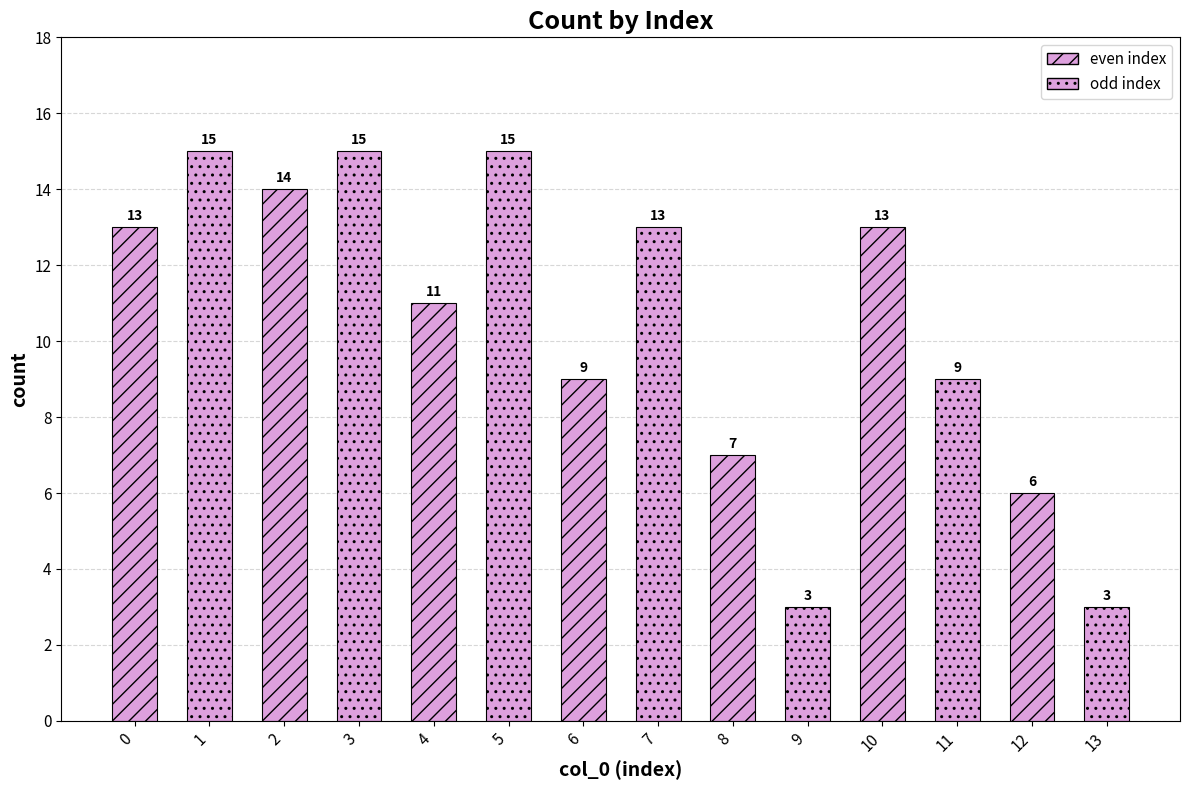

Reading left to right, extract all data points from this chart.

0=13	1=15	2=14	3=15	4=11	5=15	6=9	7=13	8=7	9=3	10=13	11=9	12=6	13=3